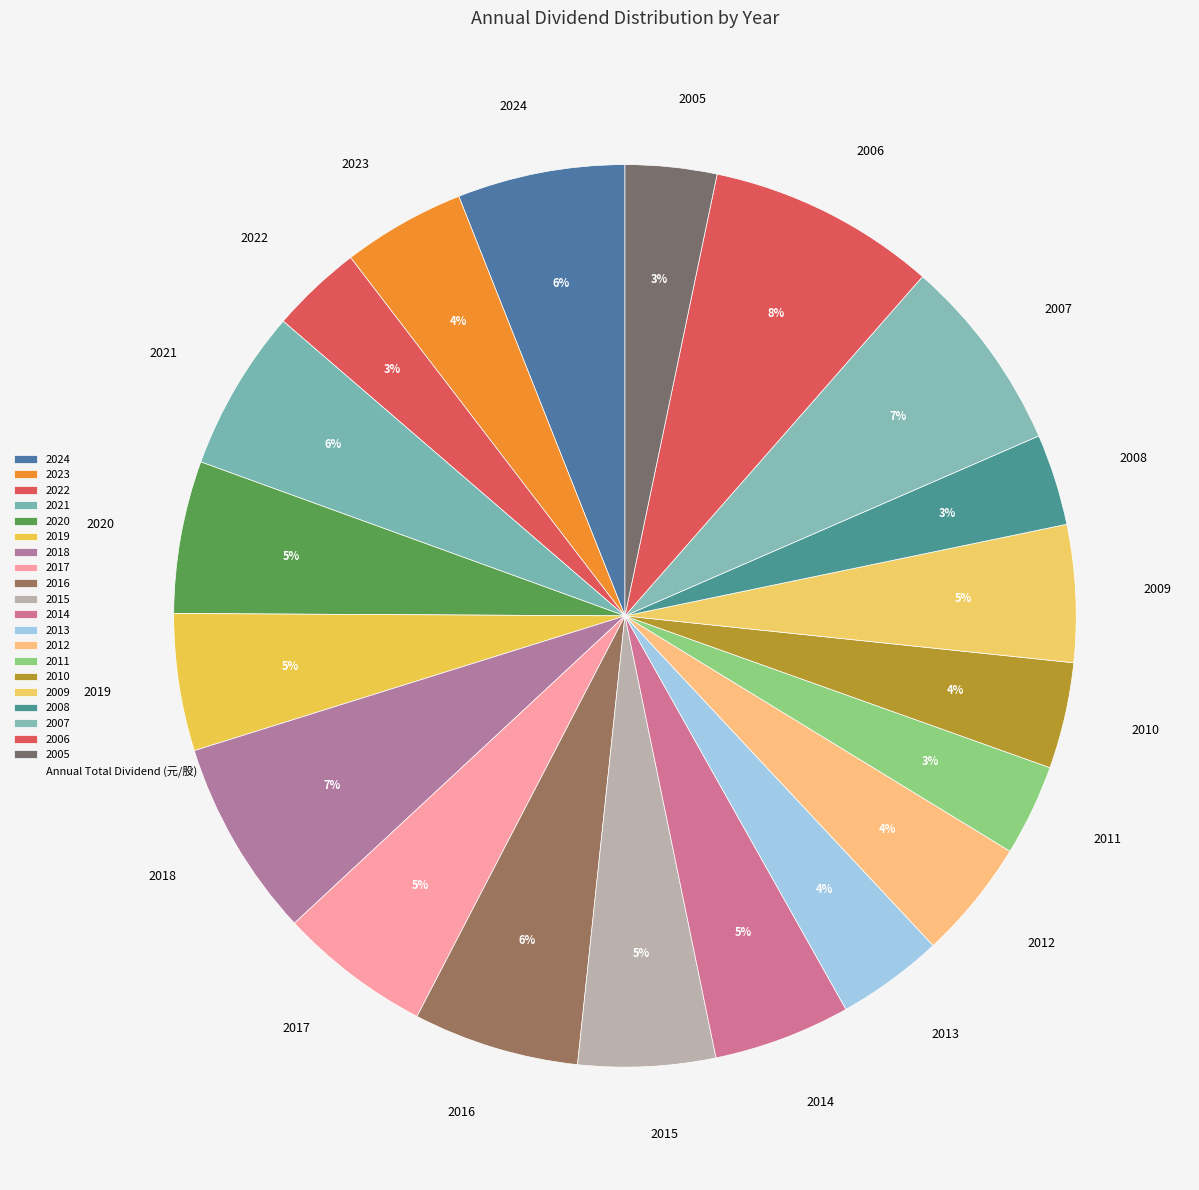

Which slice is the largest?

2006